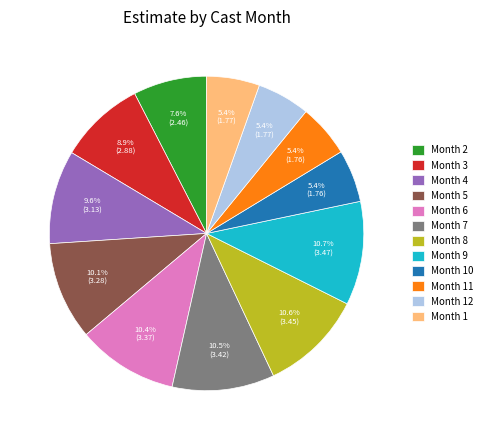

Is there a majority slice in this chart?

No